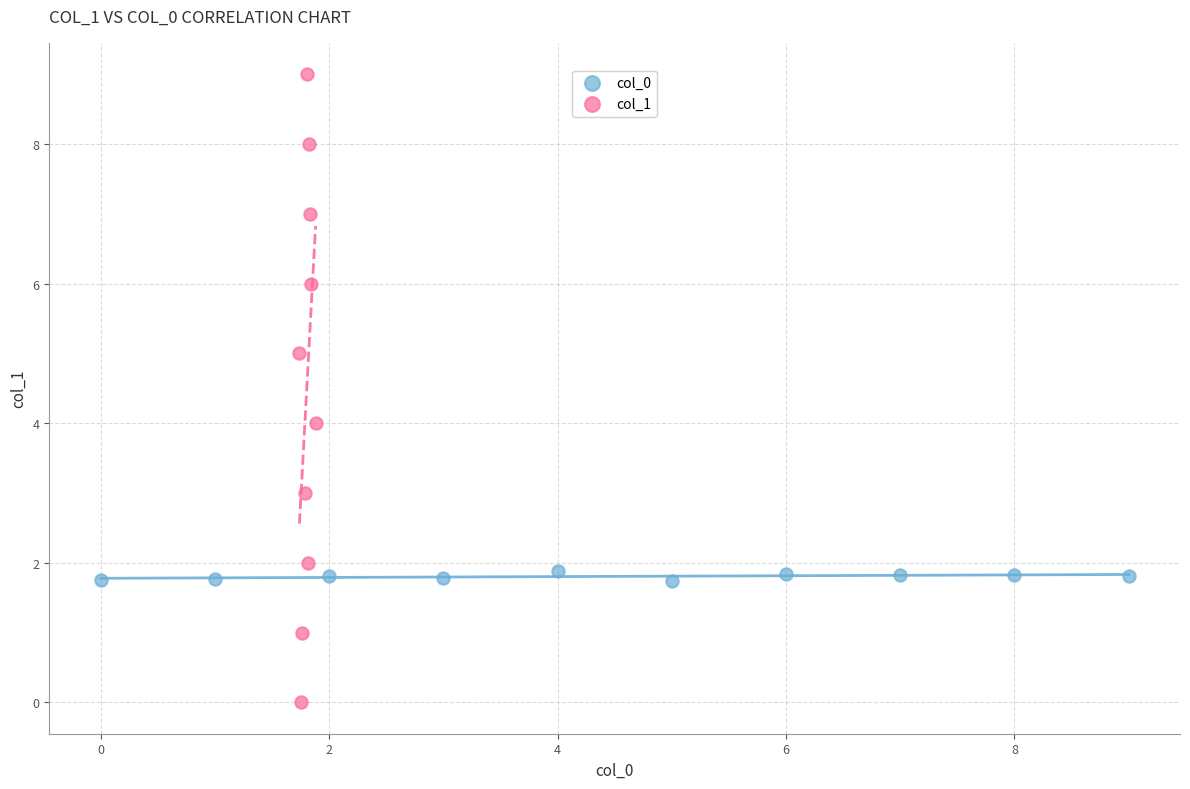

Which series has the largest Y range (max minus min)?

col_1